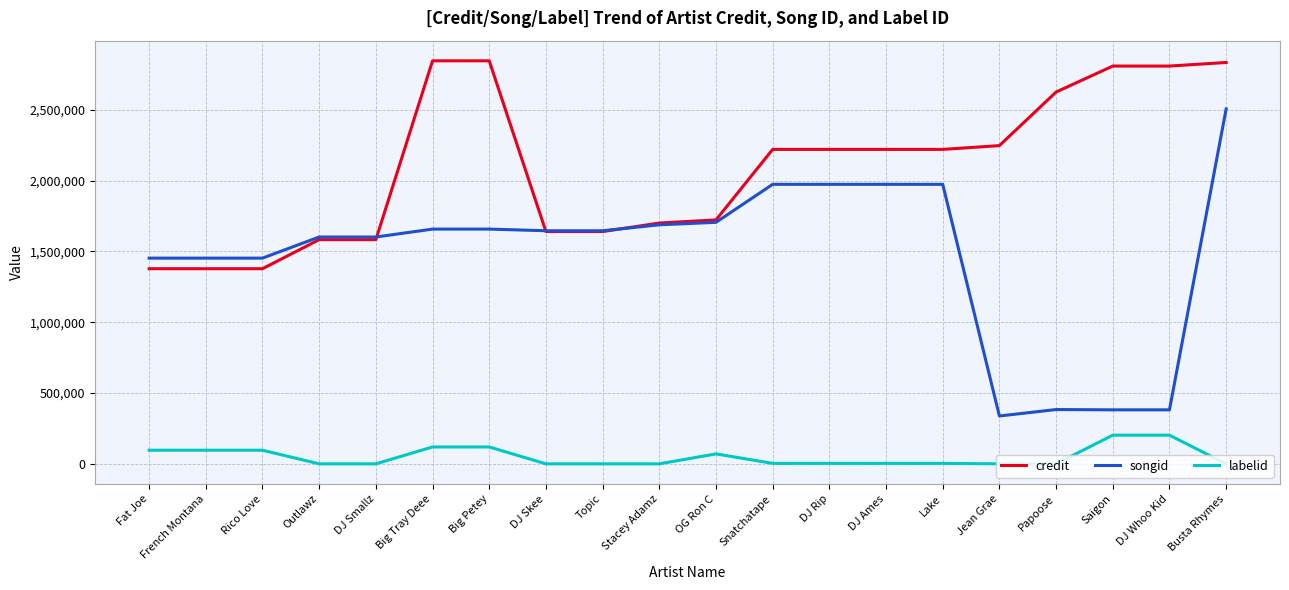

True or false: credit and labelid cross at least once.

False